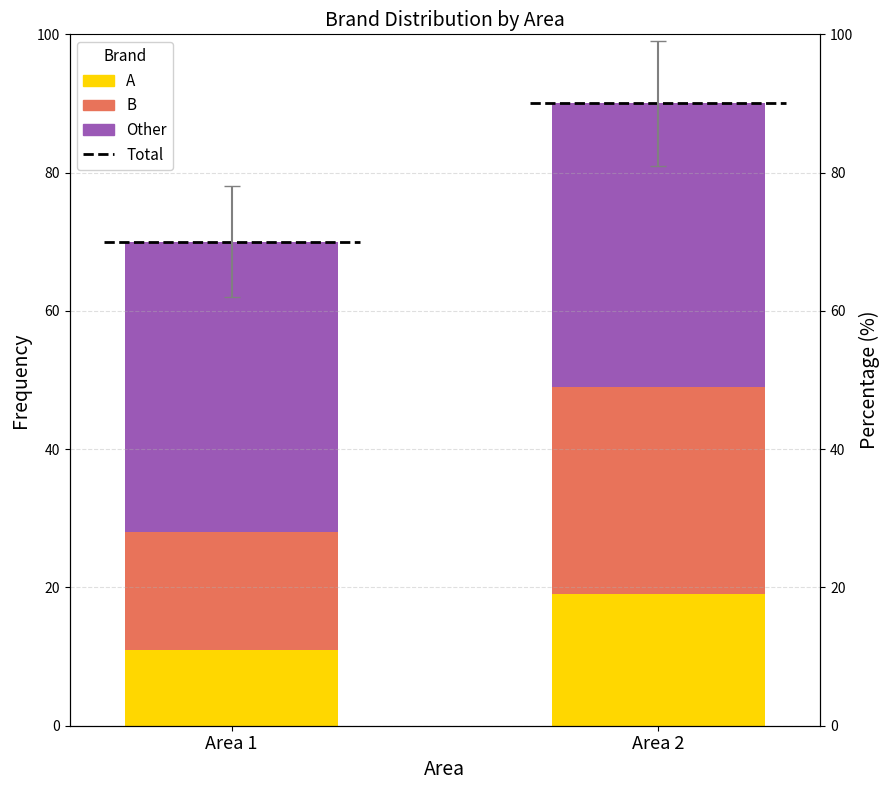

The value of A at Area 2 is 5. True or false?

False